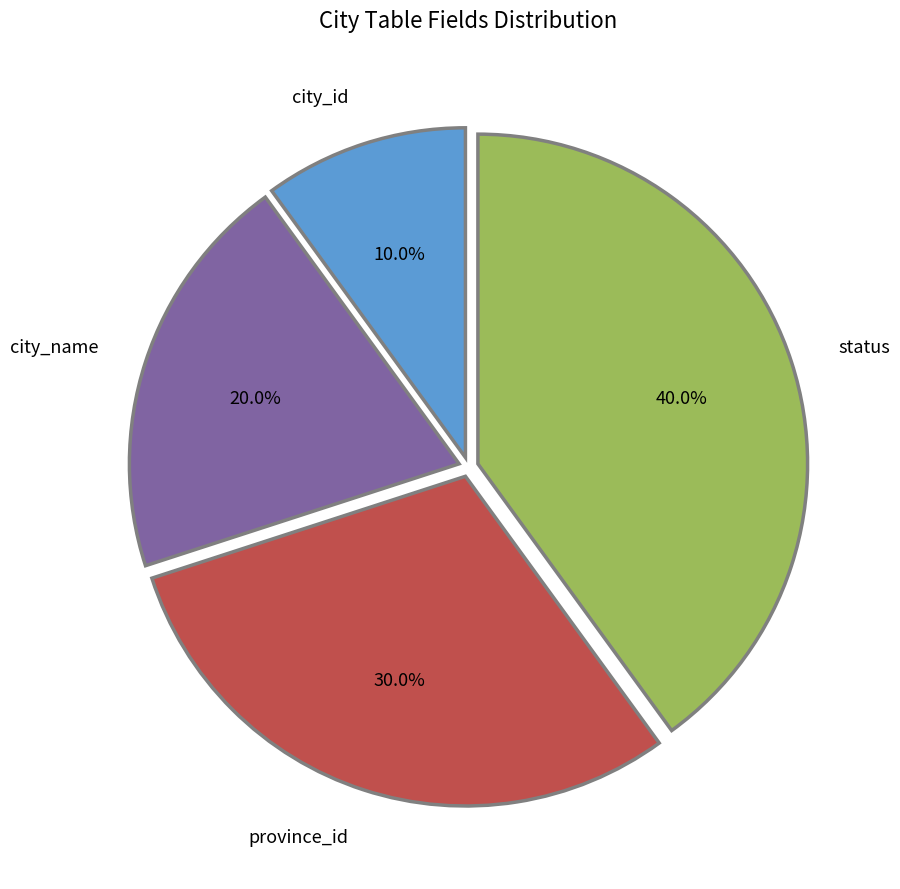

What portion of the pie excludes province_id?

70.0%